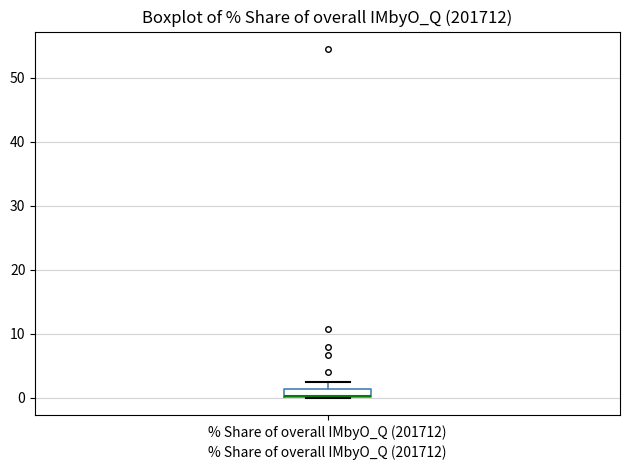

Where does the upper whisker of the box for % Share of overall IMbyO_Q (201712) end on the y-axis? The values are not printed on the chart, so give them approximately, as read against the axis.

2